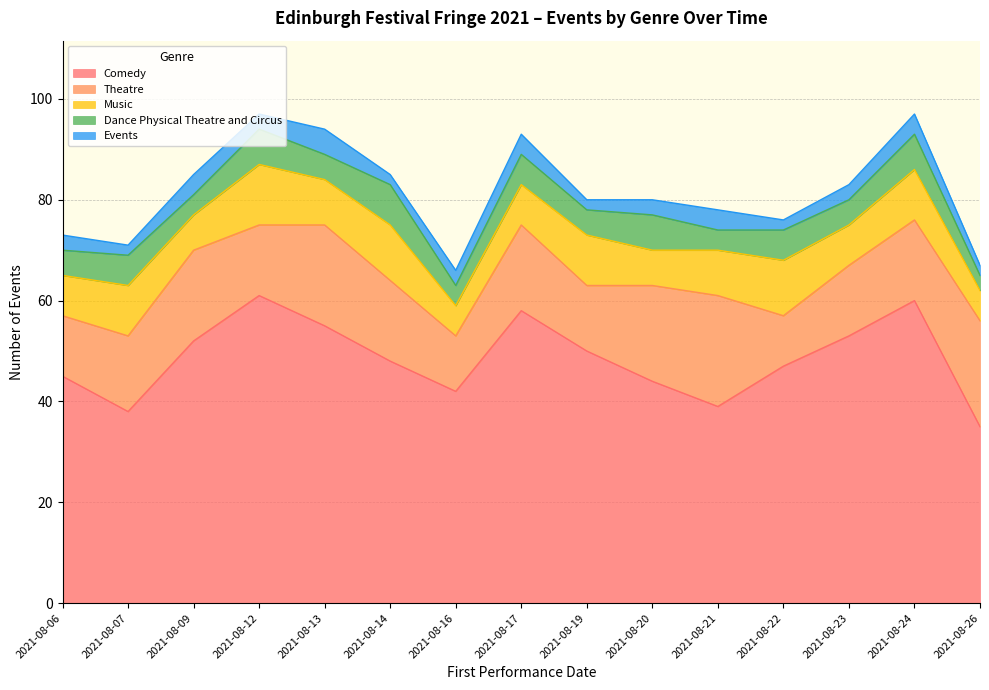

Where is the first local minimum for Events?

2021-08-07